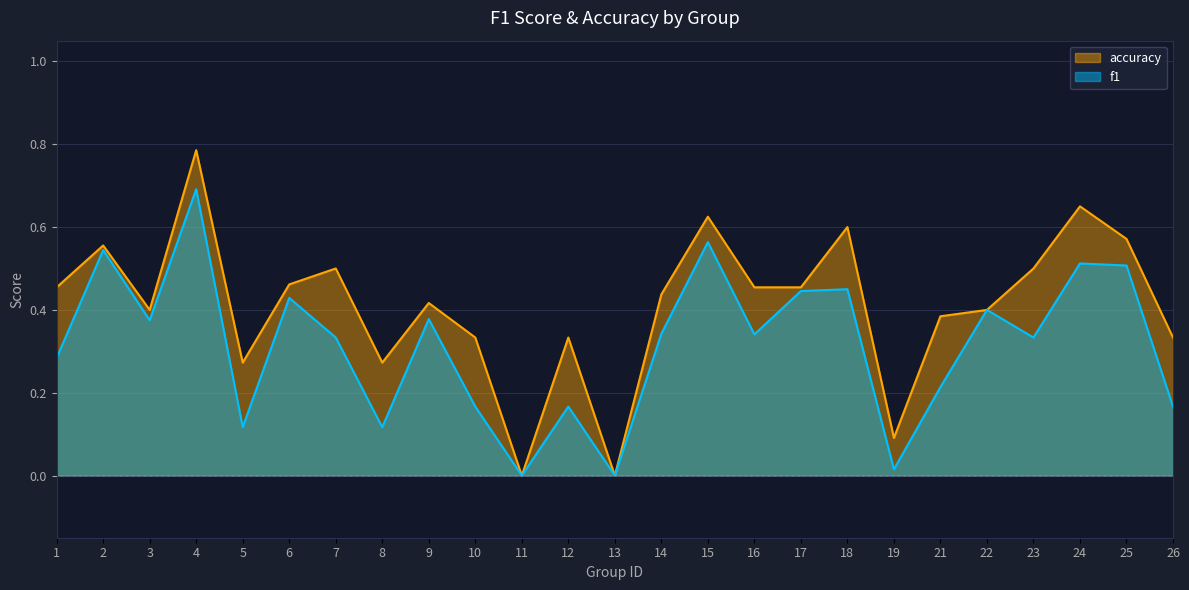

Reading right to left, transcribe all the data shown in this chart.

f1: 26=0.2	25=0.5	24=0.5	23=0.3	22=0.4	21=0.2	19=0.0	18=0.5	17=0.4	16=0.3	15=0.6	14=0.3	13=0.0	12=0.2	11=0.0	10=0.2	9=0.4	8=0.1	7=0.3	6=0.4	5=0.1	4=0.7	3=0.4	2=0.5	1=0.3
accuracy: 26=0.3	25=0.6	24=0.7	23=0.5	22=0.4	21=0.4	19=0.1	18=0.6	17=0.5	16=0.5	15=0.6	14=0.4	13=0.0	12=0.3	11=0.0	10=0.3	9=0.4	8=0.3	7=0.5	6=0.5	5=0.3	4=0.8	3=0.4	2=0.6	1=0.5